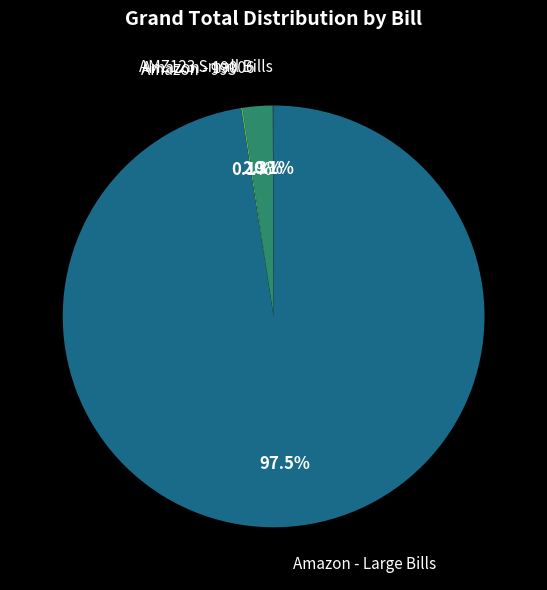

To the nearest percent, what is the average slice percentage?

25%